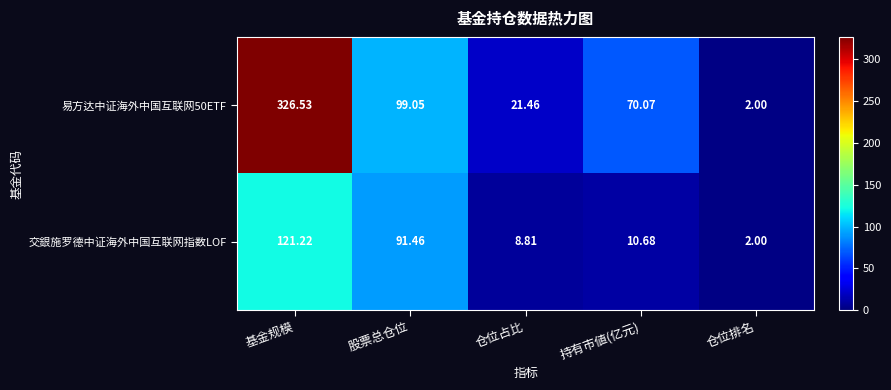

List the labels in order of 易方达中证海外中国互联网50ETF value, smallest first.

仓位排名, 仓位占比, 持有市値(亿元), 股票总仓位, 基金规模